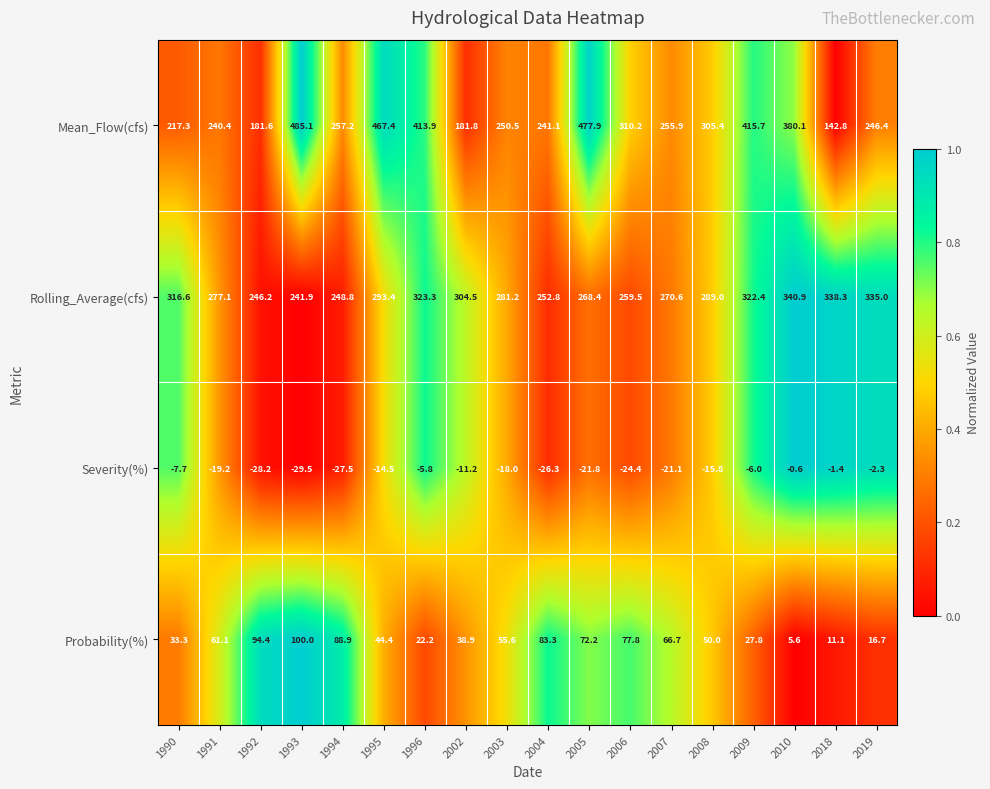

At 2005, list the series in order from smallest to largest.

Severity(%), Probability(%), Rolling_Average(cfs), Mean_Flow(cfs)